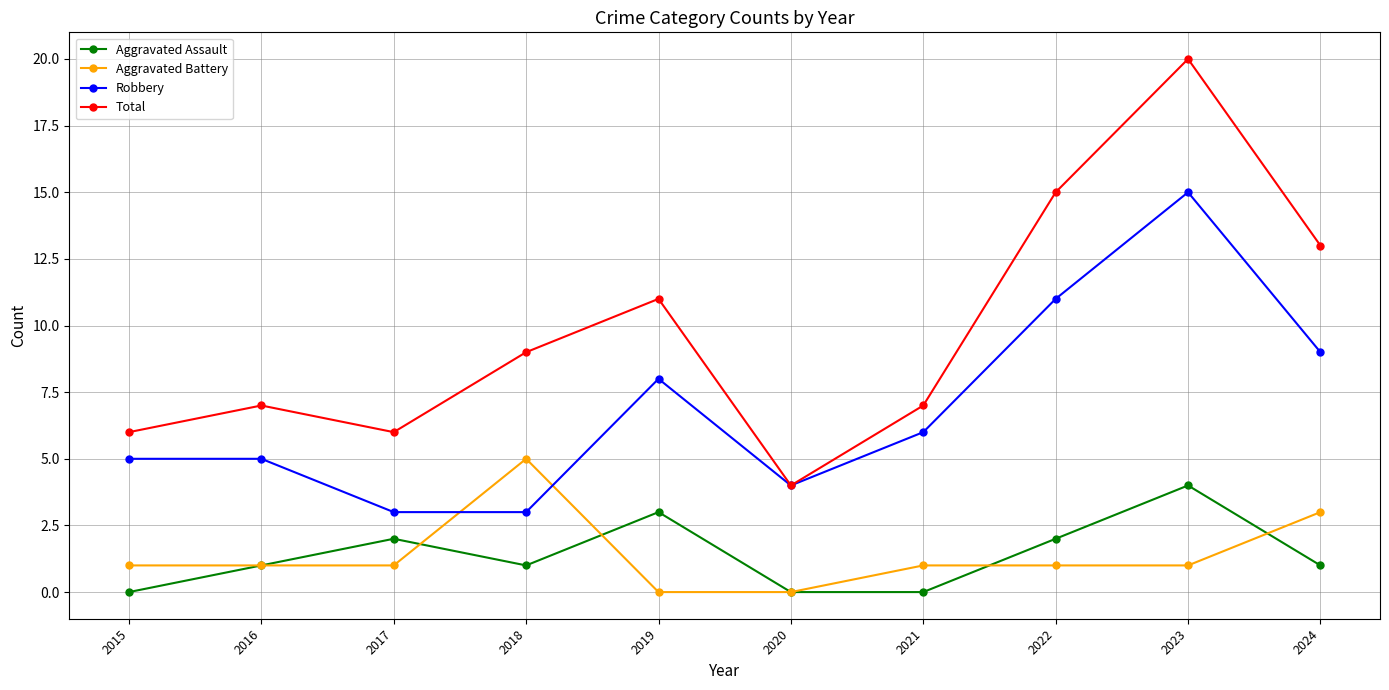

What is the total value across all series at 2018?

18